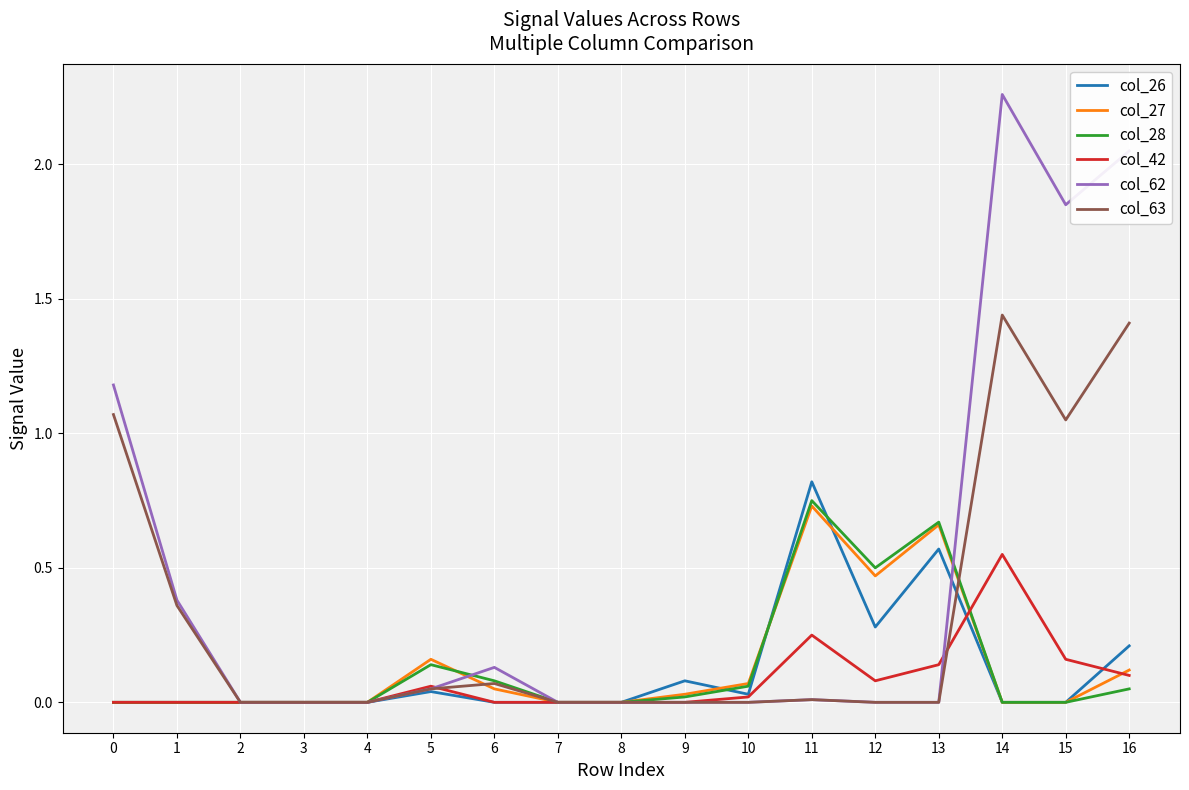

True or false: col_62 has more than 0 points higher than both neighbors.

True